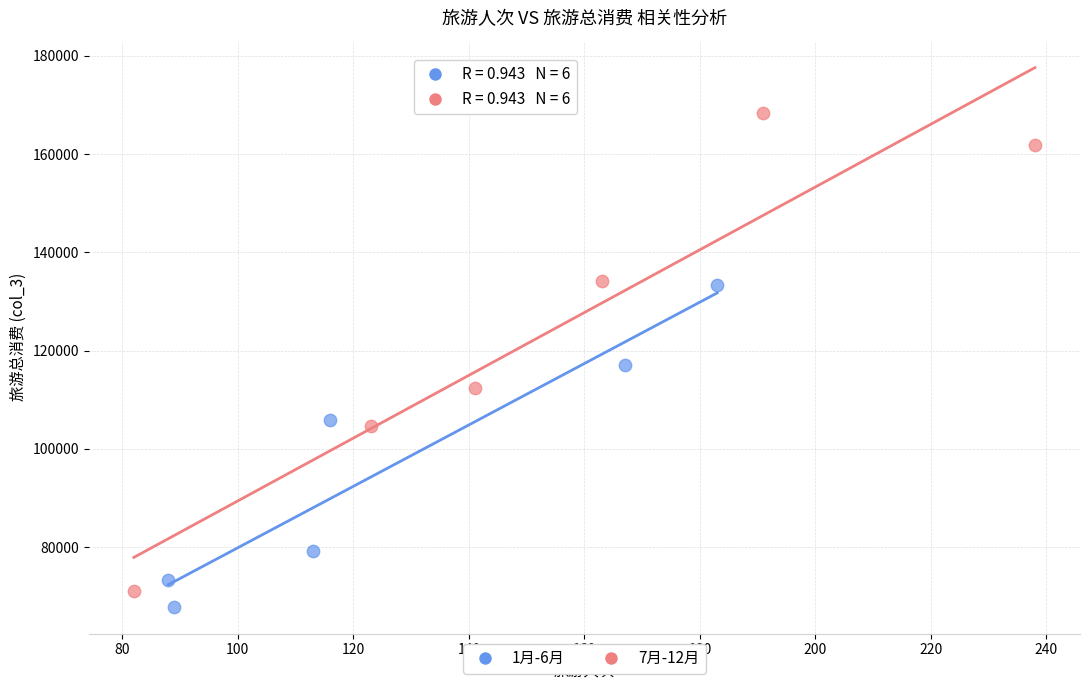

Which series has the widest spread of Y values?

7月-12月